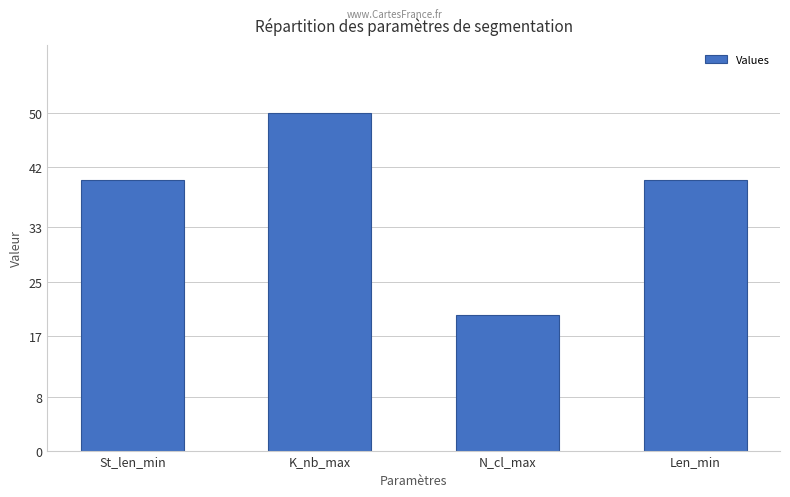

What is the label of the 2nd bar from the left?

K_nb_max